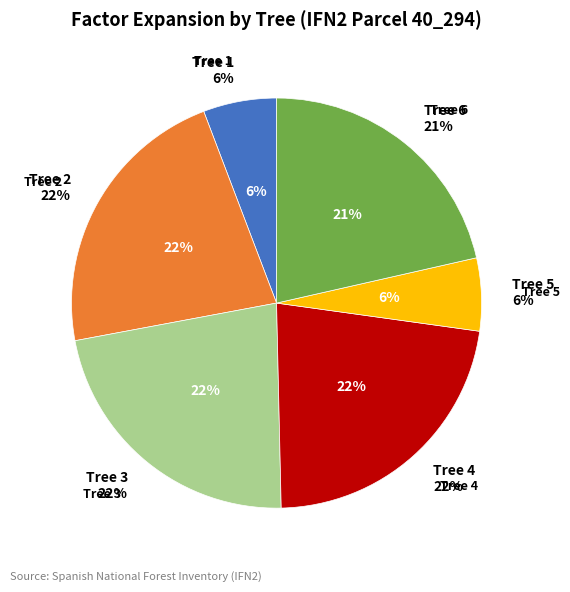

Which category has the biggest portion of the pie?

40_294_4_IFN2